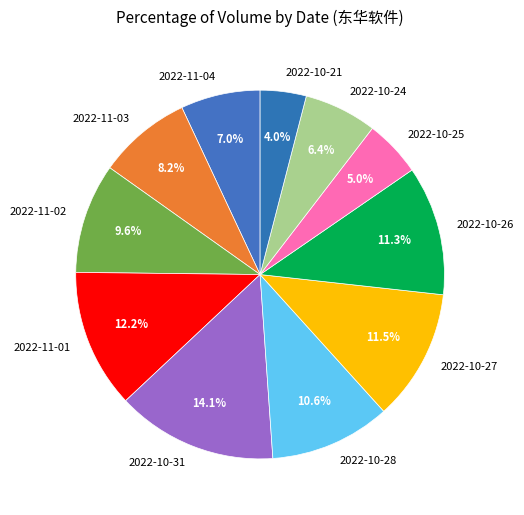

What percentage do 2022-10-25 and 2022-11-01 together represent?

17.2%